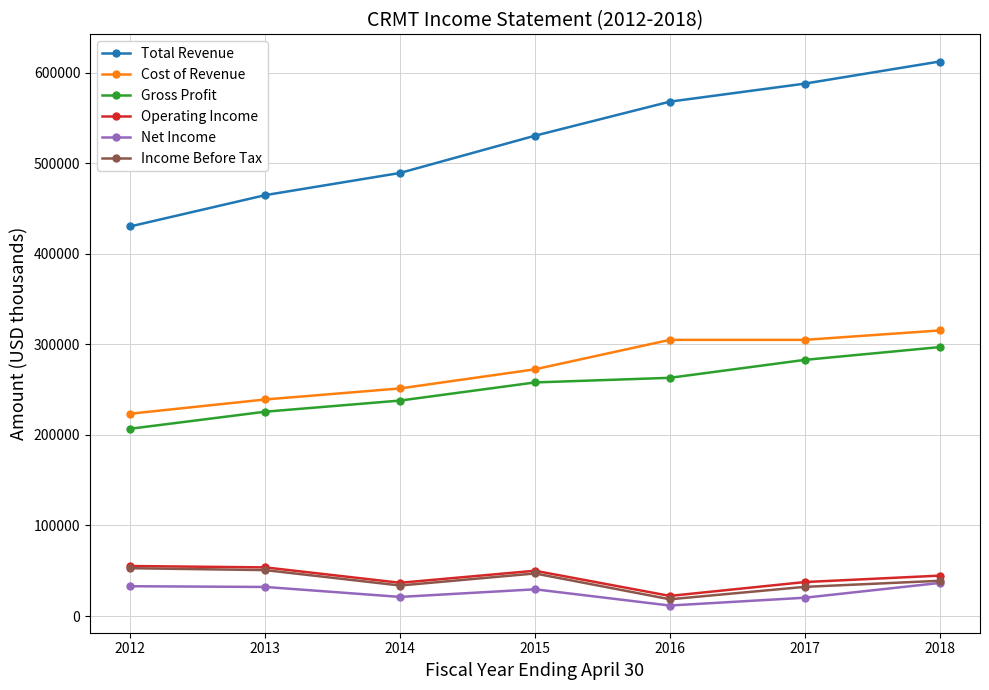

How many distinct data groups are displayed?

6